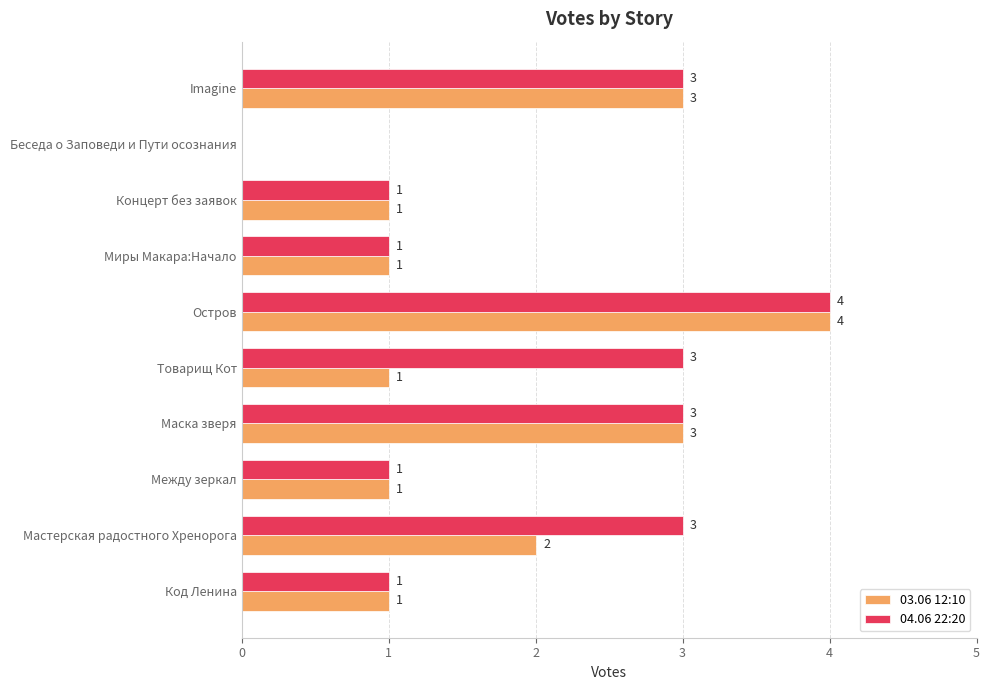

Between Товарищ Кот and Imagine, which series saw the biggest shift?

03.06 12:10